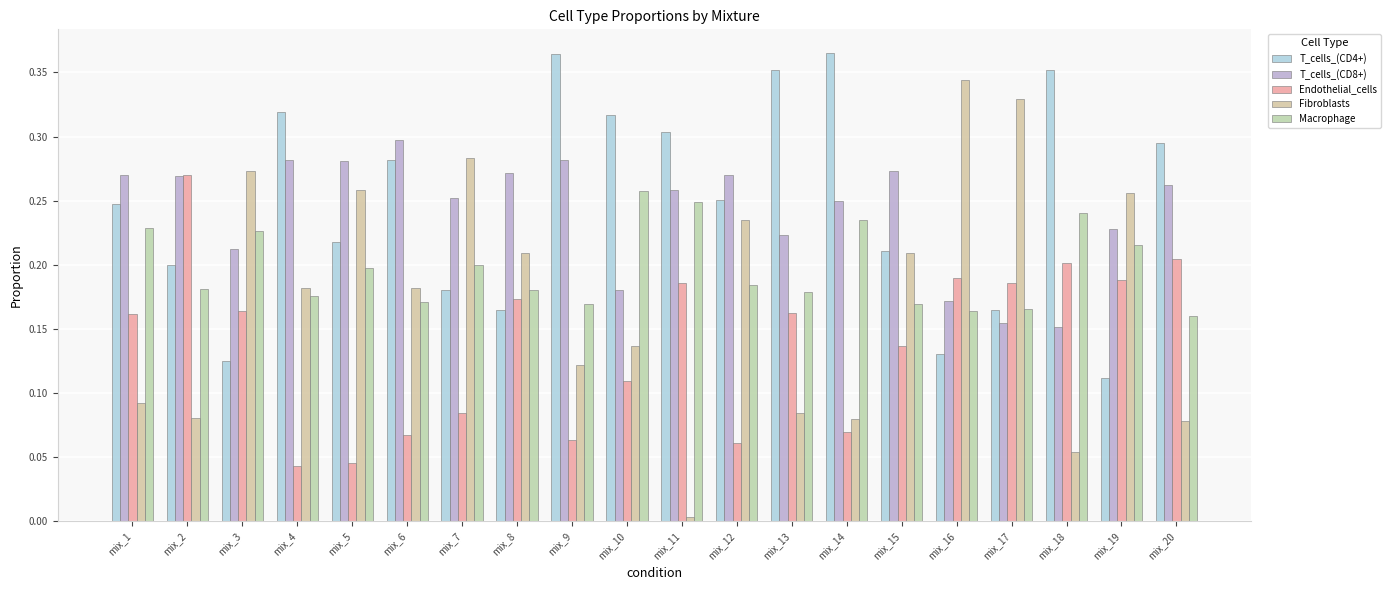

At which label does T_cells_(CD8+) reach its minimum?

mix_18